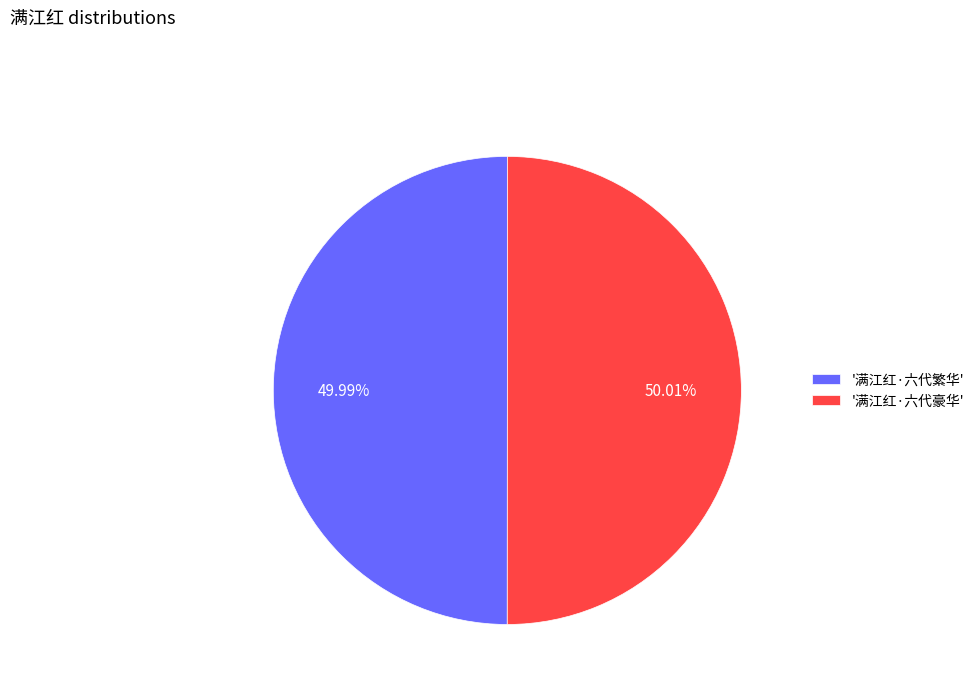

Is the sum of '满江红·六代繁华' and '满江红·六代豪华' greater than half?

Yes